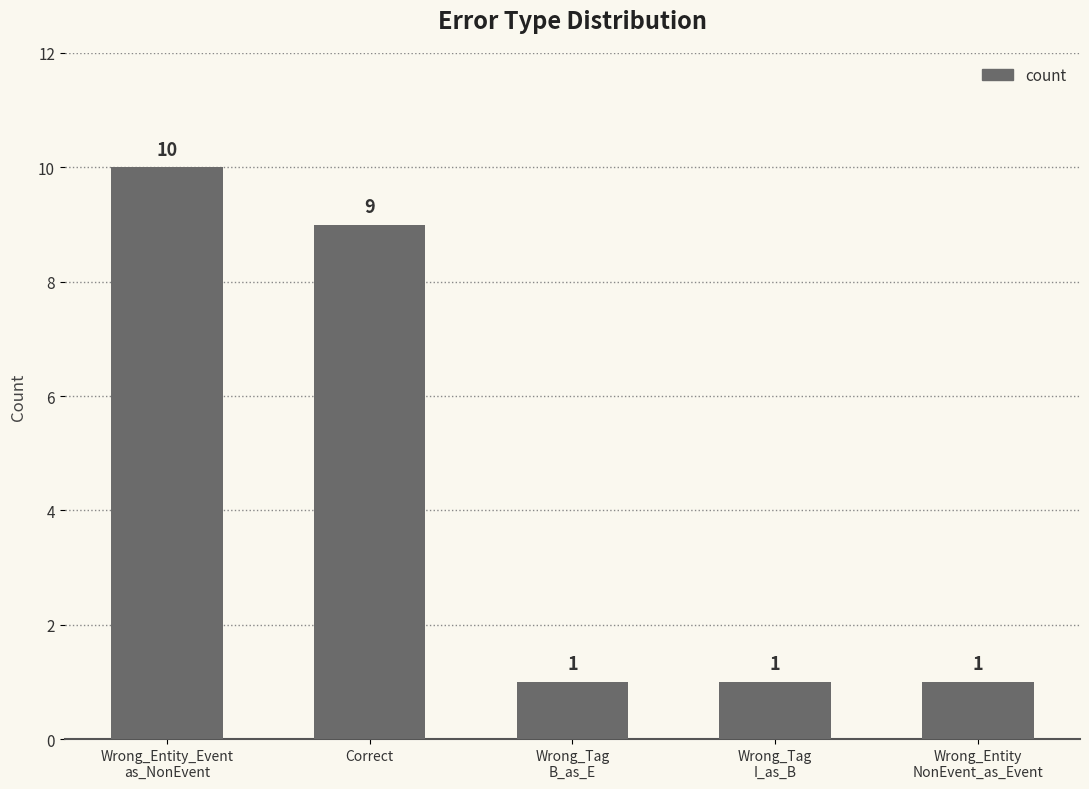

Does the chart contain any negative values?

No